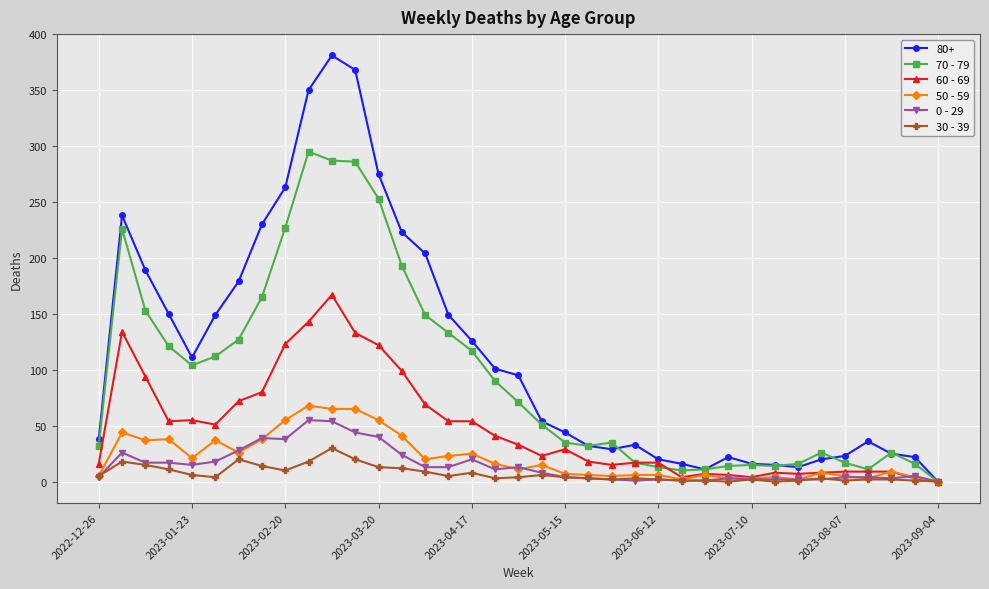

What is the maximum value shown in the chart?

381